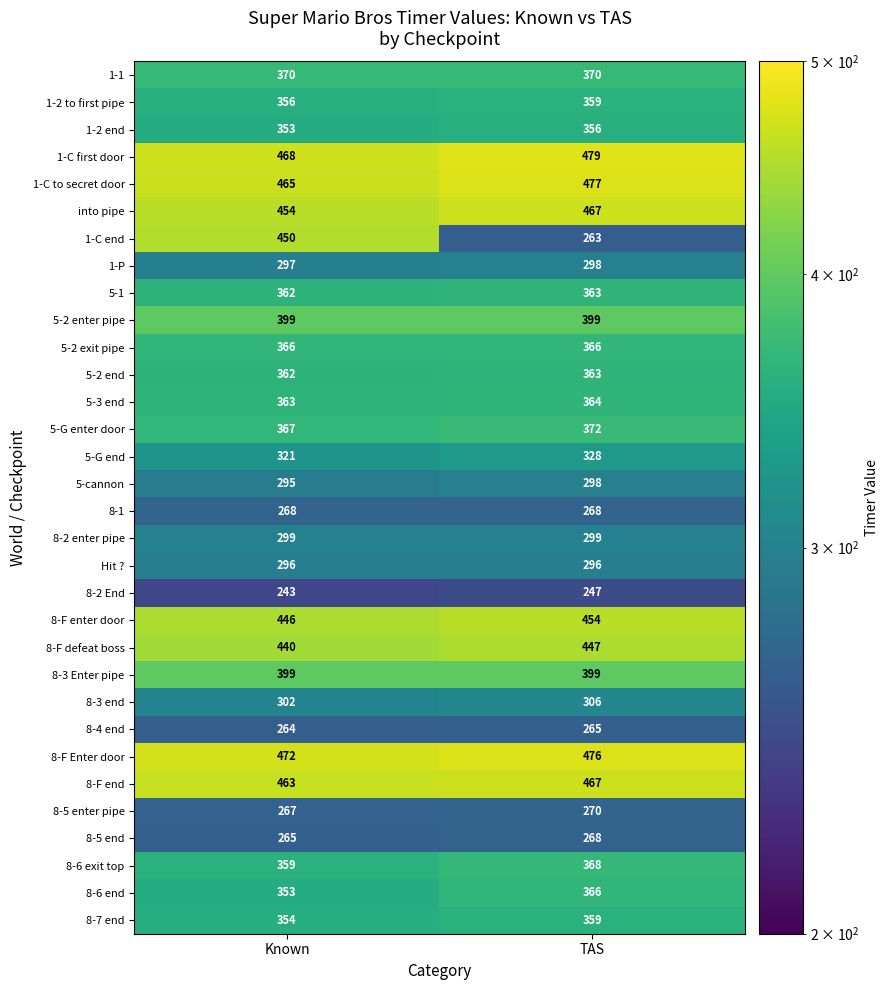

Which series has the largest range (max minus min)?

1-C end